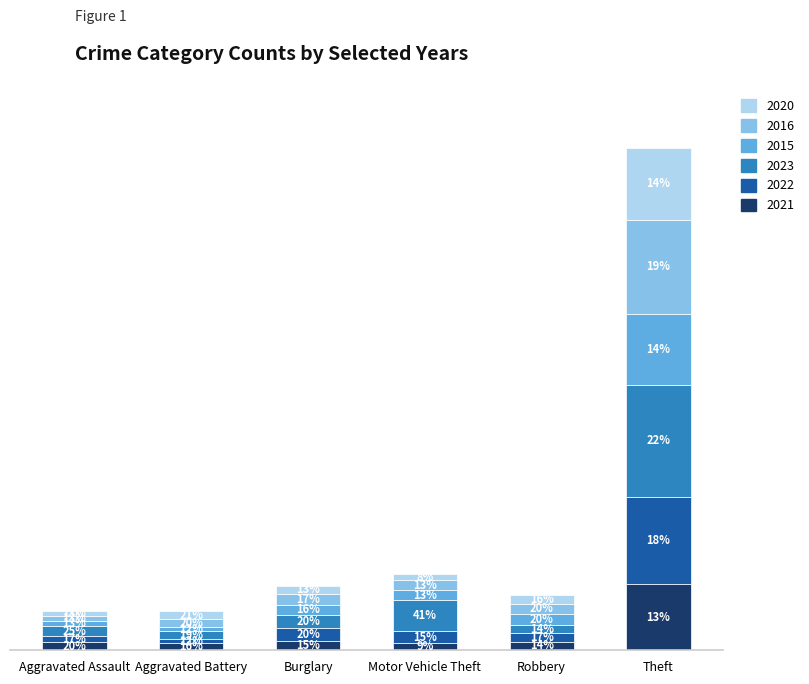

What are all the series names shown in the legend?

2020, 2016, 2015, 2023, 2022, 2021